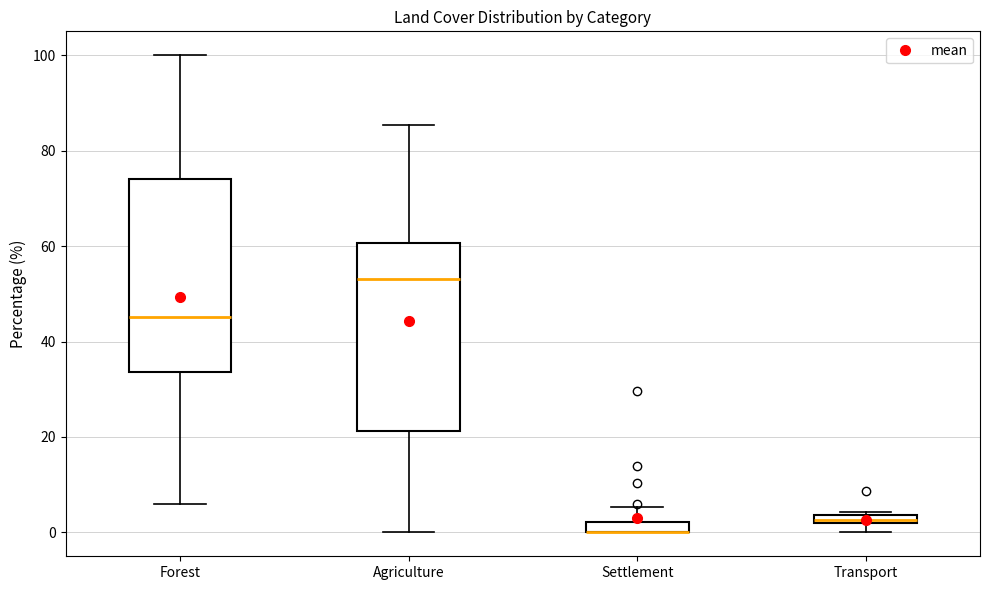

Where does the lower whisker of the box for Forest end on the y-axis? The values are not printed on the chart, so give them approximately, as read against the axis.

6